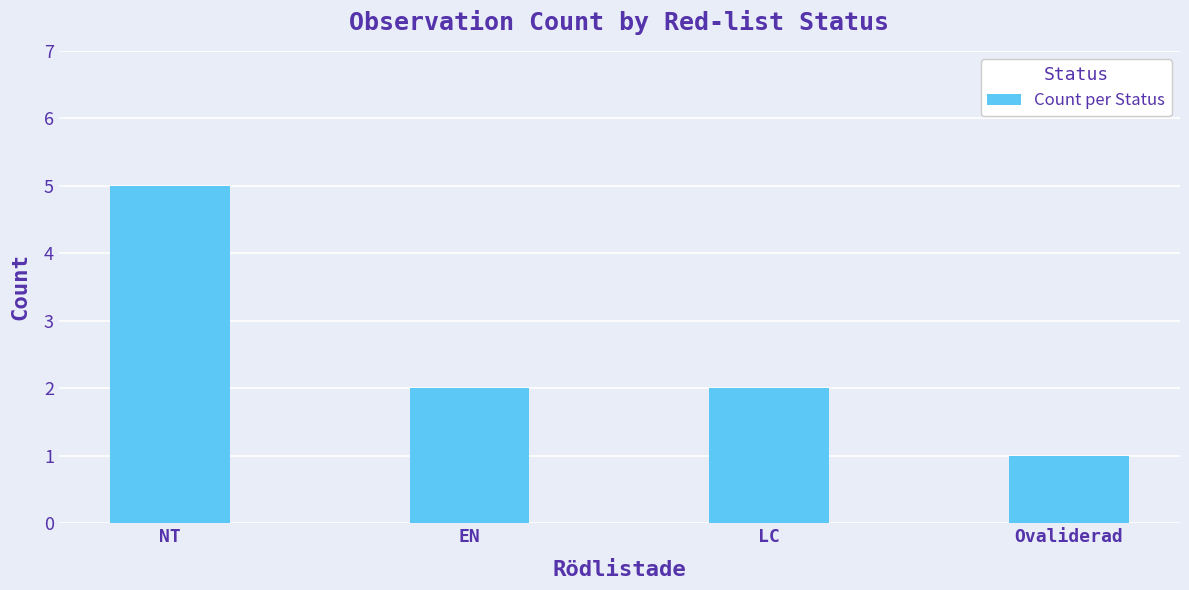

Which has a higher value, NT or LC?

NT